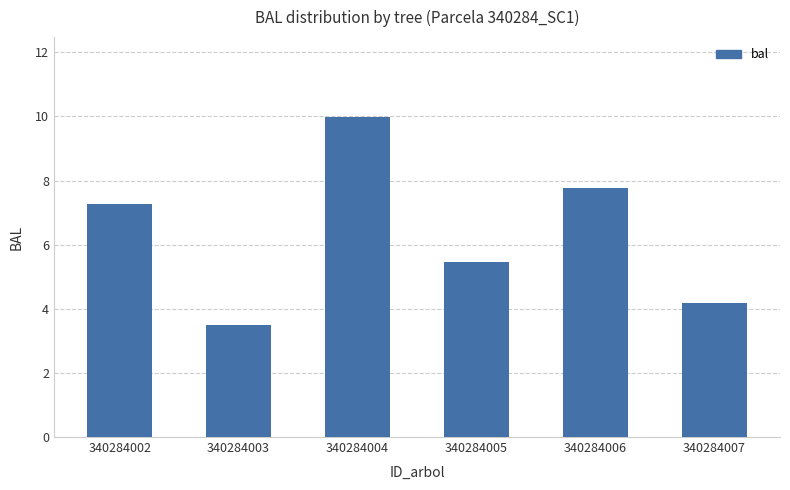

What is the average value?

6.4